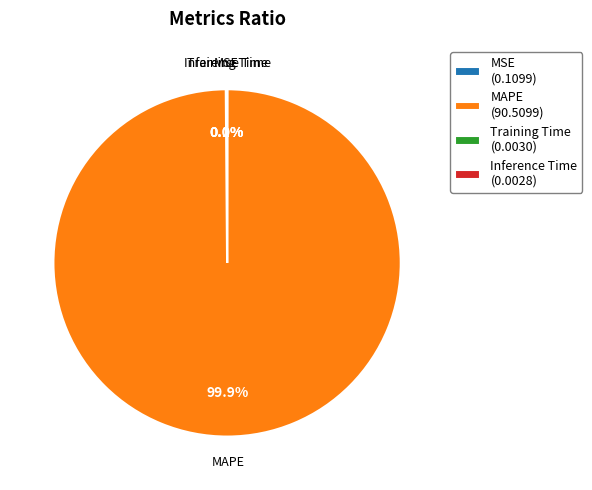

Does any single category account for the majority?

Yes